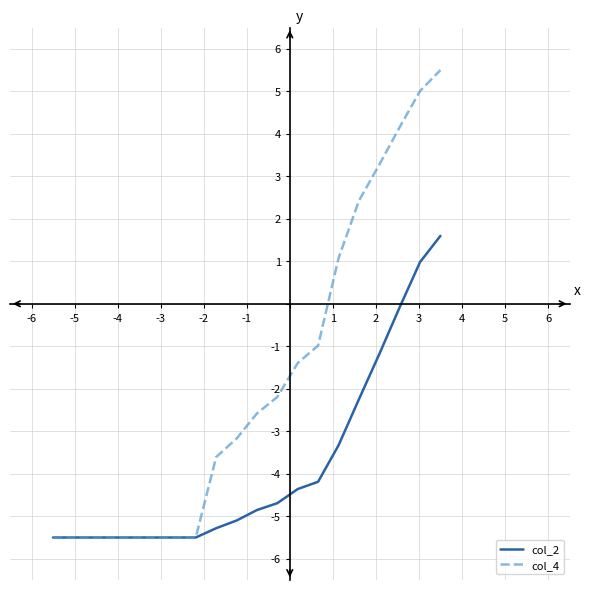

How many distinct data groups are displayed?

2